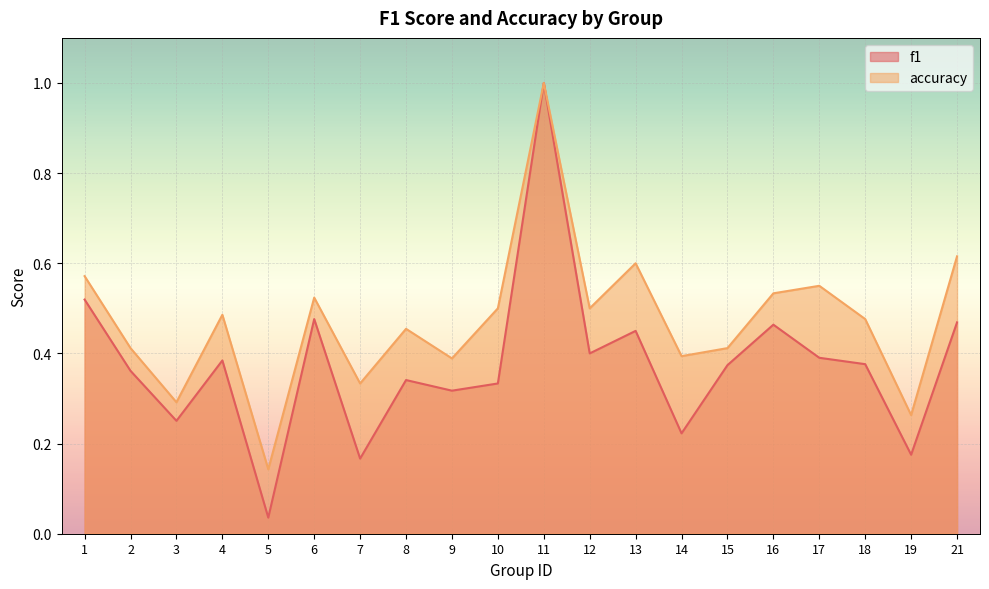

What is the average value of the accuracy series?

0.5